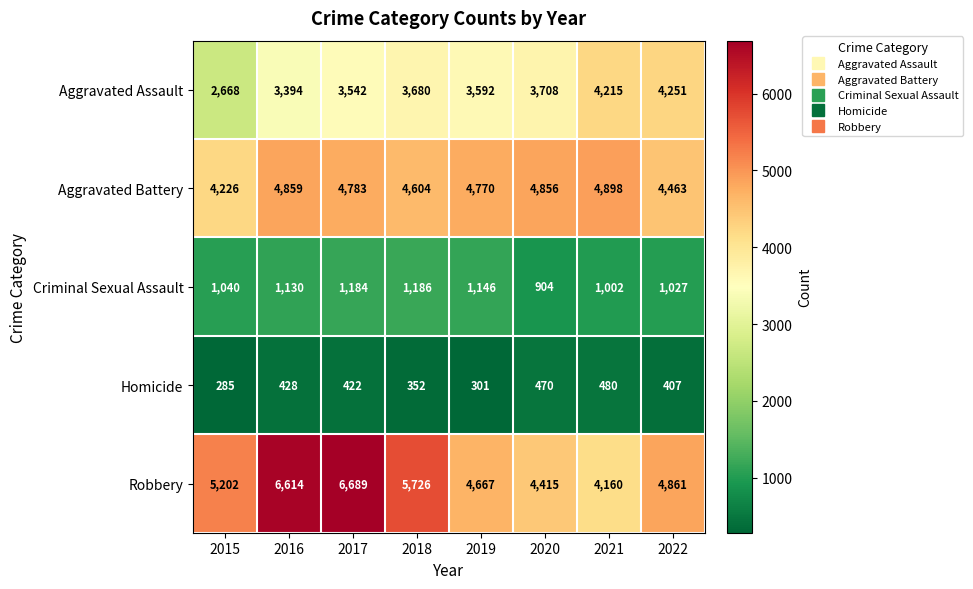

Which label corresponds to the smallest value in the chart?

2015